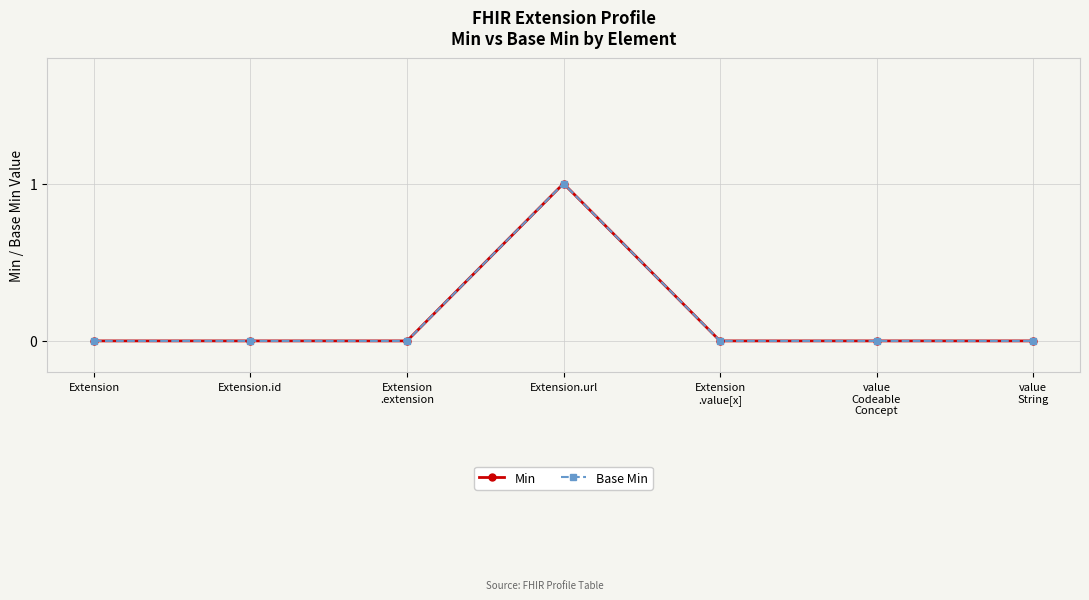

Does the chart have visible grid lines?

Yes